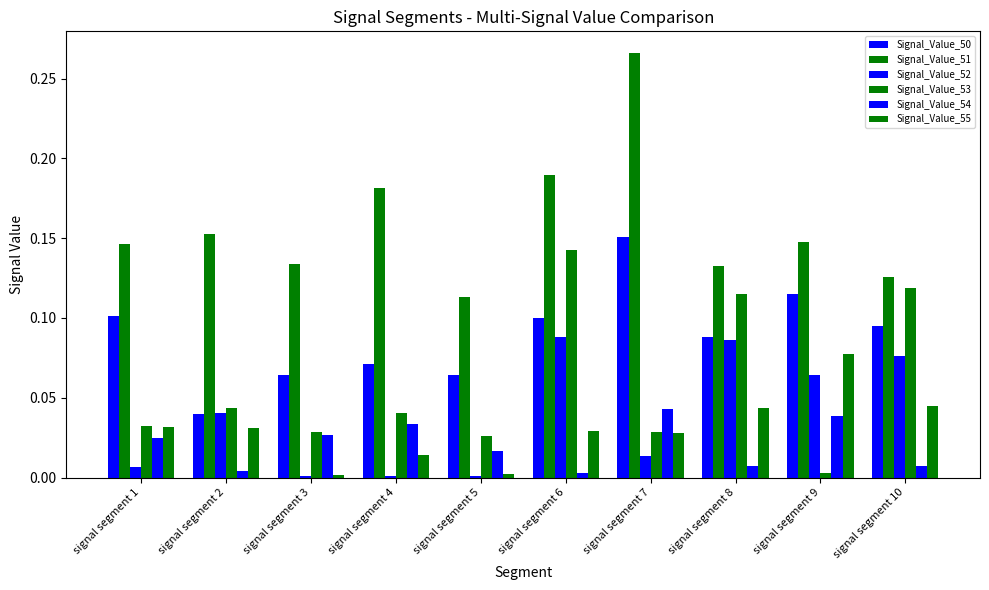

Reading right to left, extract all data points from this chart.

Signal_Value_50: 0.1	0.1	0.1	0.2	0.1	0.1	0.1	0.1	0.0	0.1
Signal_Value_51: 0.1	0.1	0.1	0.3	0.2	0.1	0.2	0.1	0.2	0.1
Signal_Value_52: 0.1	0.1	0.1	0.0	0.1	0.0	0.0	0.0	0.0	0.0
Signal_Value_53: 0.1	0.0	0.1	0.0	0.1	0.0	0.0	0.0	0.0	0.0
Signal_Value_54: 0.0	0.0	0.0	0.0	0.0	0.0	0.0	0.0	0.0	0.0
Signal_Value_55: 0.0	0.1	0.0	0.0	0.0	0.0	0.0	0.0	0.0	0.0